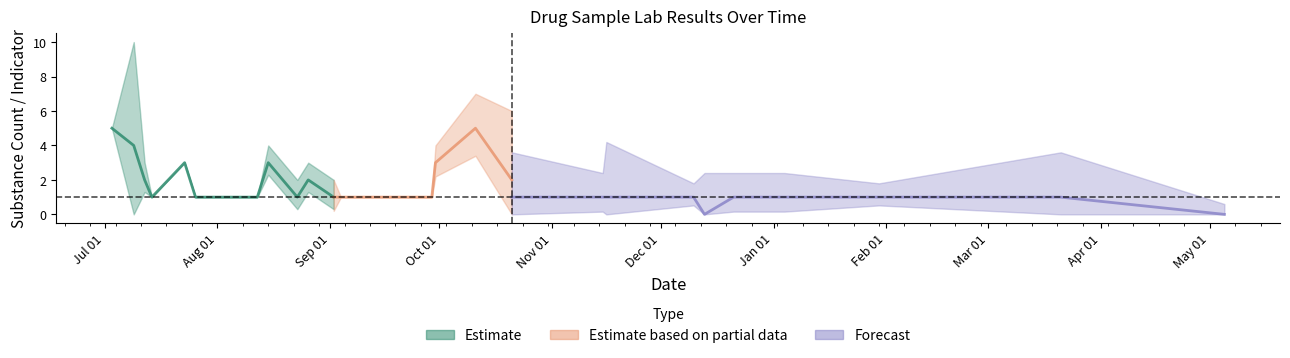

Which has a higher value, 2022-12-10 or 2022-11-15?

2022-12-10